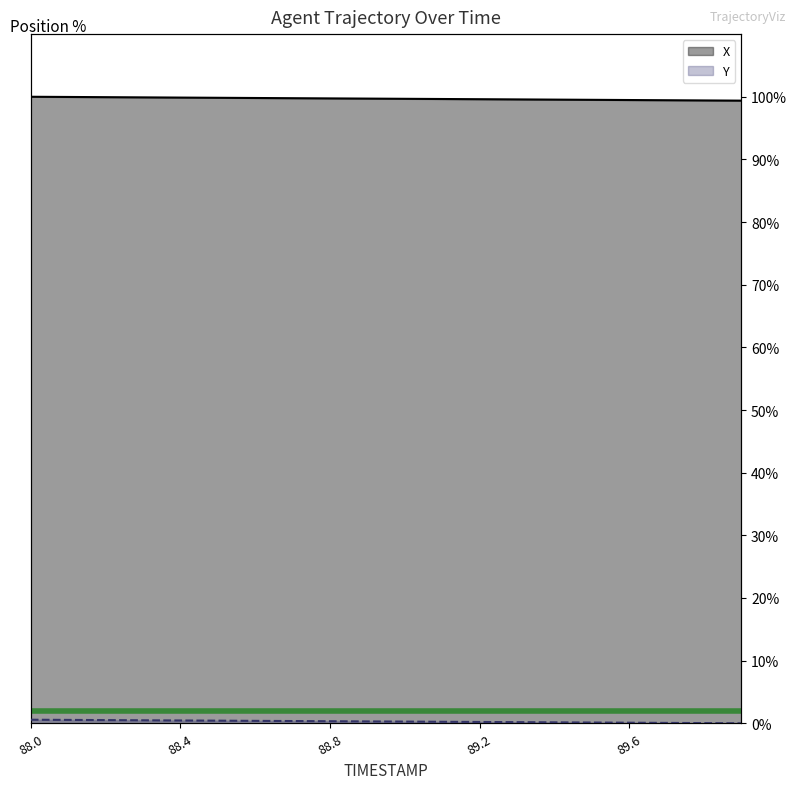

Between 88.7 and 89.2, which is larger?

88.7